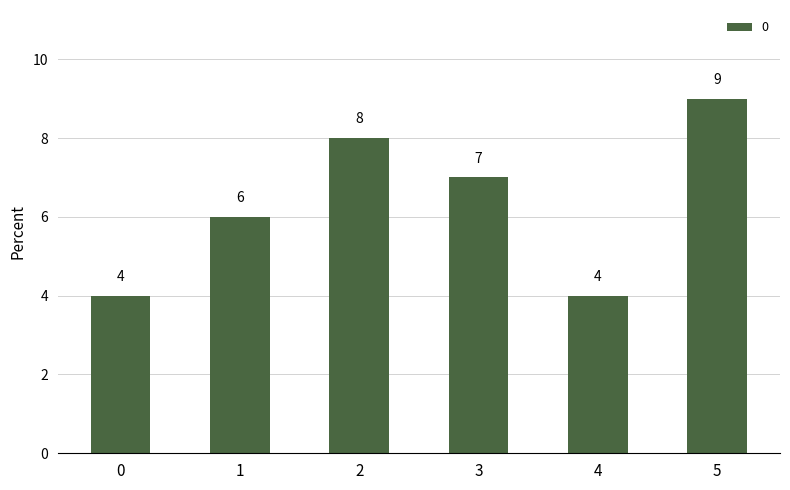

At which label is the value closest to 6?

1